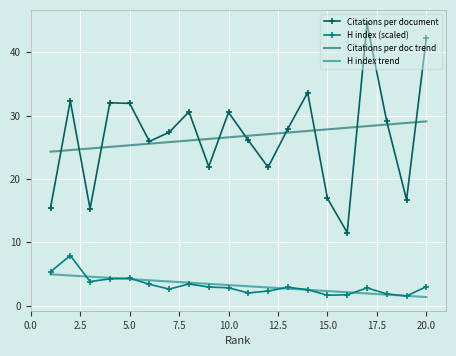

At which category does H index (scaled) reach its first local valley?

3